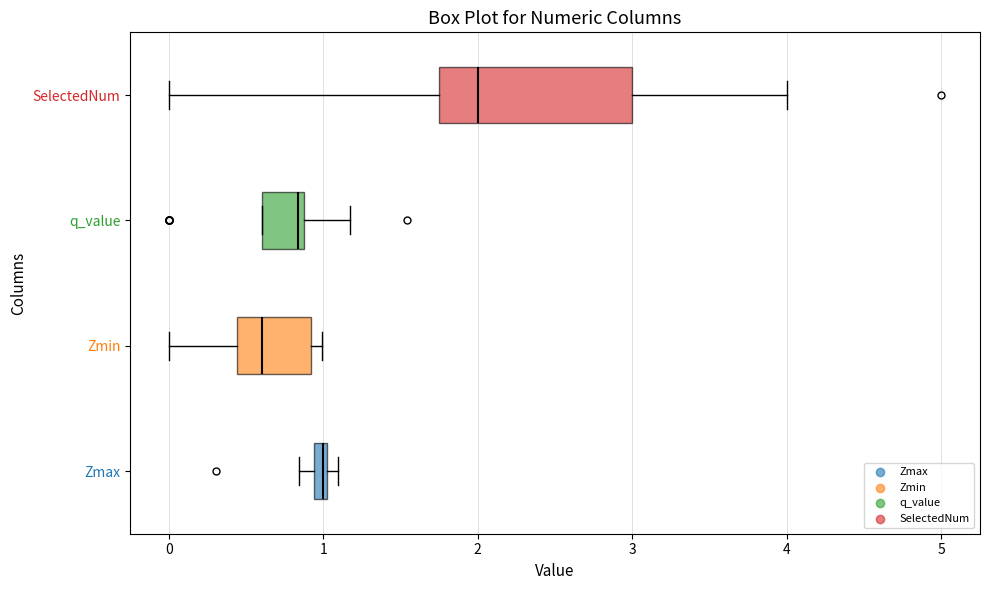

Where does the median line of the box for q_value sit on the x-axis? The values are not printed on the chart, so give them approximately, as read against the axis.

0.8